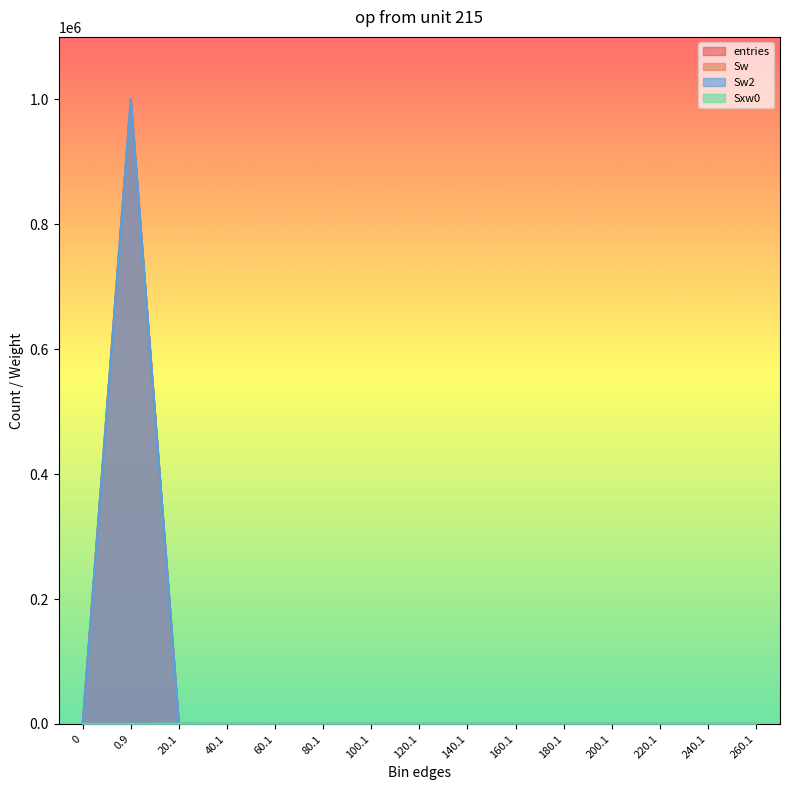

How many interior local peaks does the Sw2 series have?

1